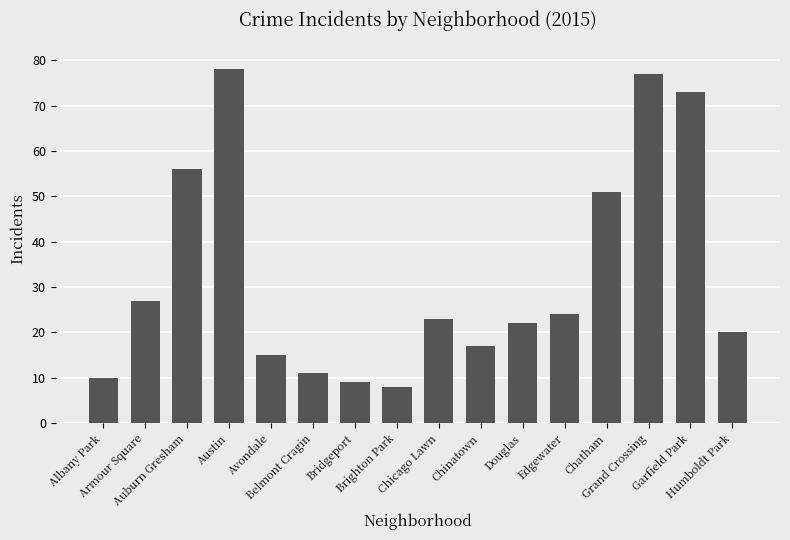

The chart shows a value of 11 at Armour Square. True or false?

False